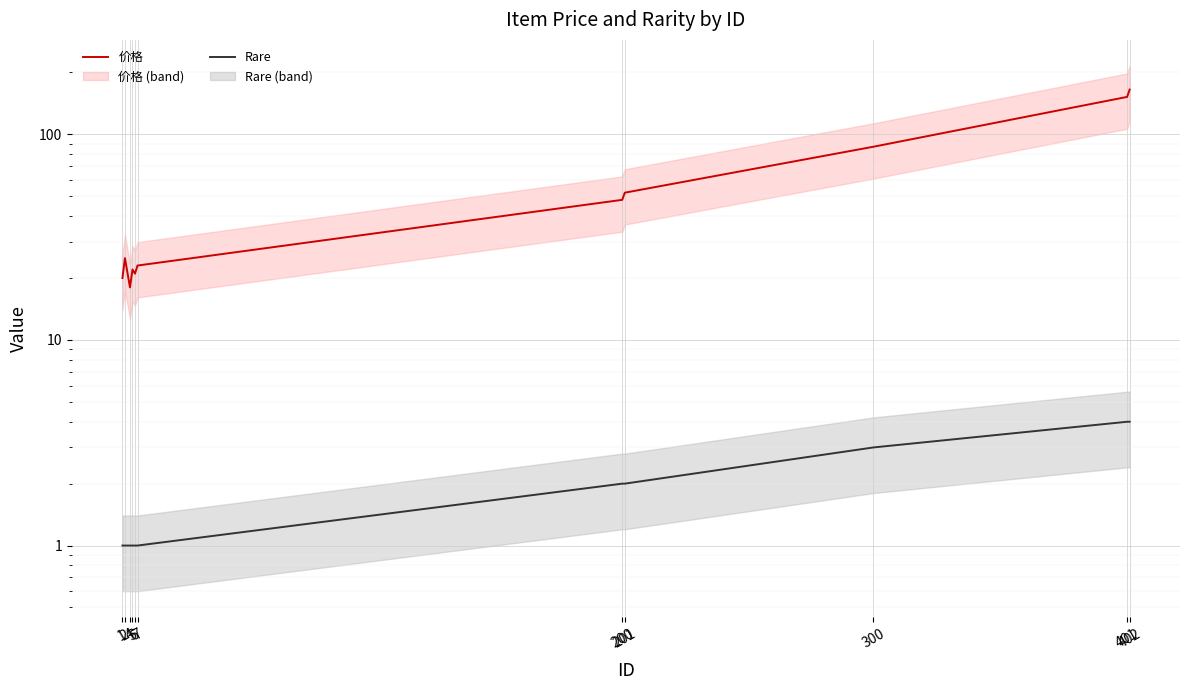

What is the minimum value for Rare?

1